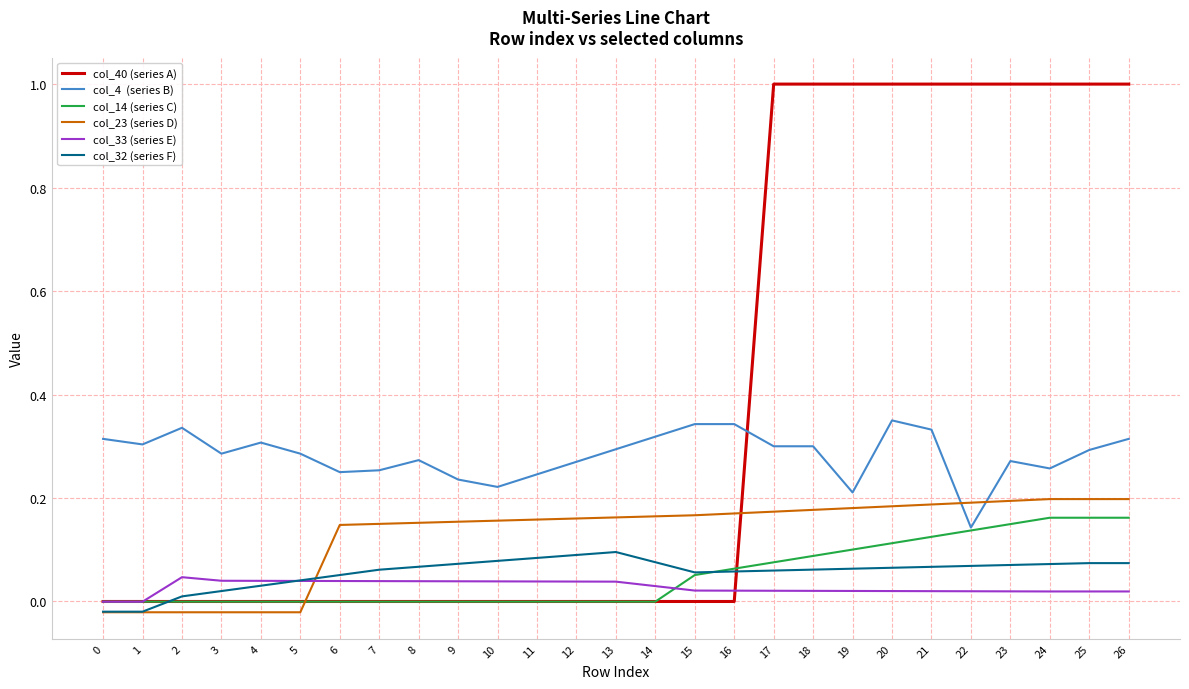

What is the maximum value shown in the chart?

1.0